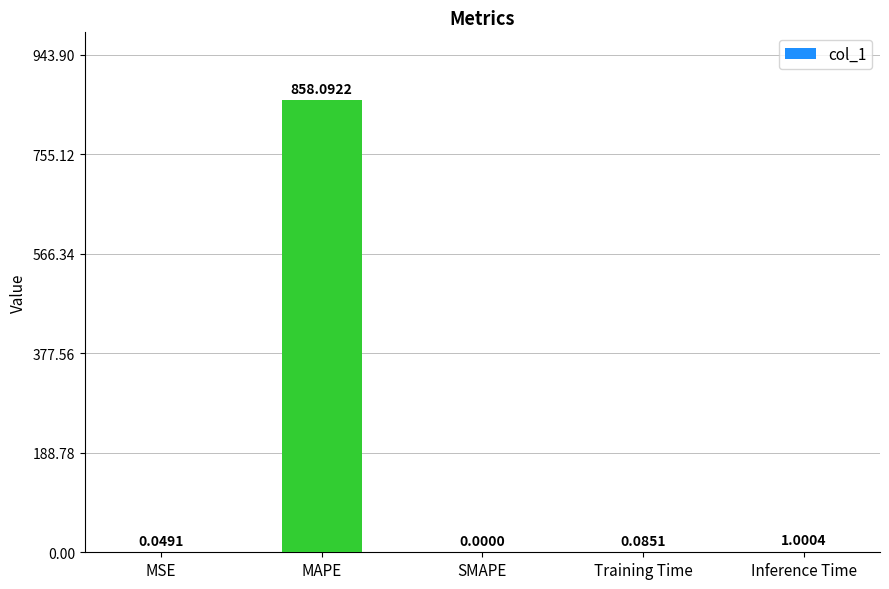

Which label corresponds to the largest value in the chart?

MAPE